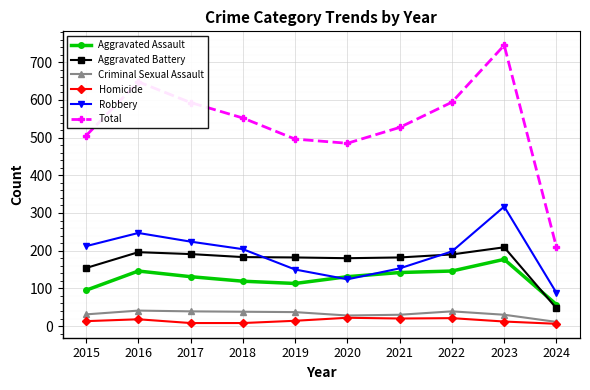

In Total, how many points are lower than both neighbors (excluding endpoints)?

1